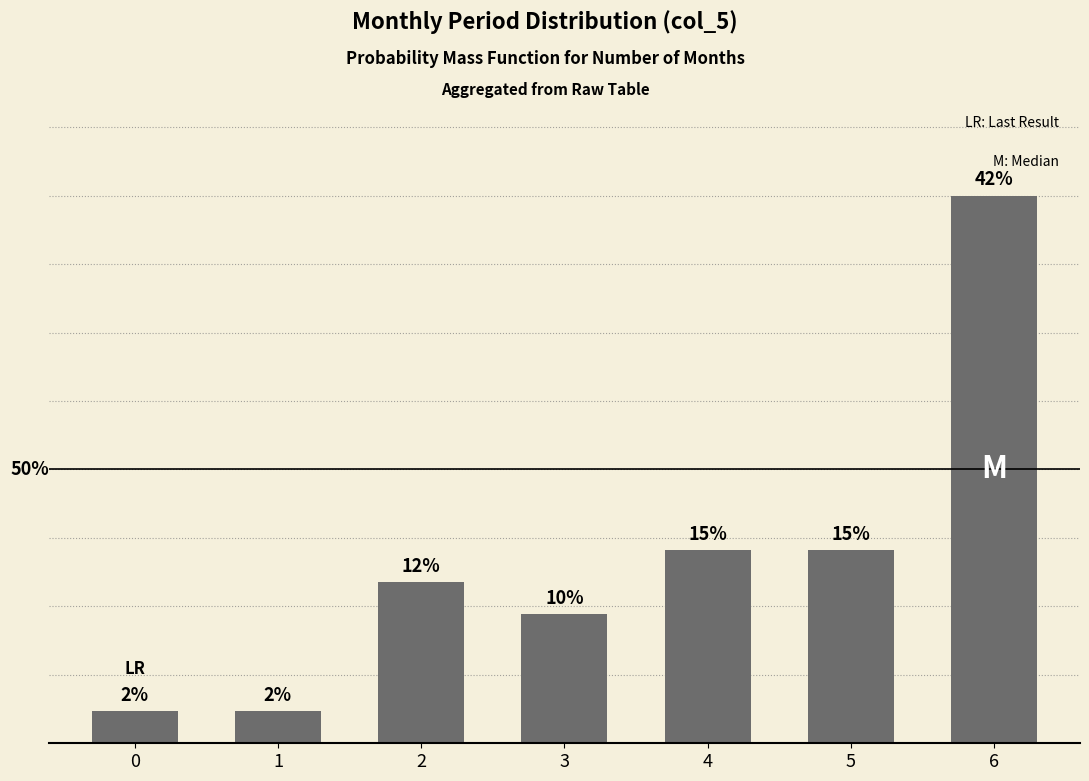

Is it true that the value at 1 is 2.5?

True